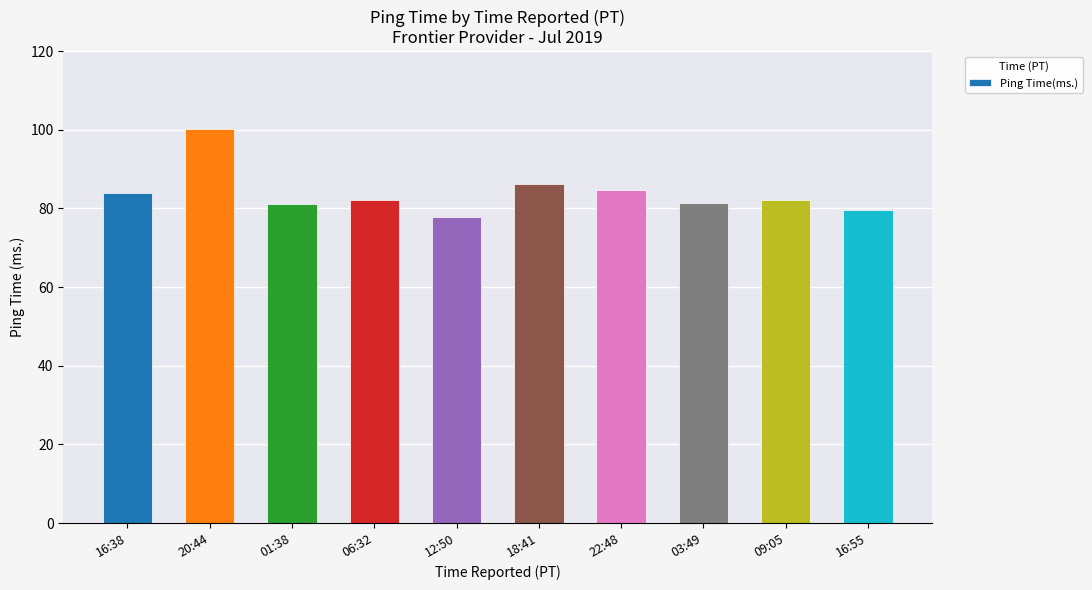

What is the difference between the maximum and minimum values?

22.4